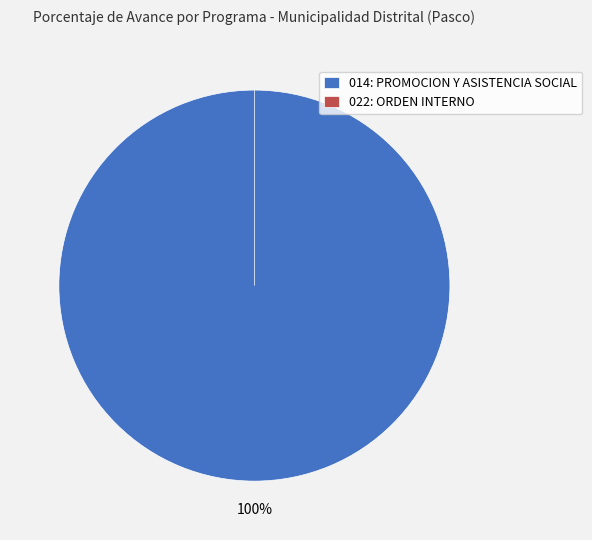

Rank the categories by value from lowest to highest.

022: ORDEN INTERNO, 014: PROMOCION Y ASISTENCIA SOCIAL